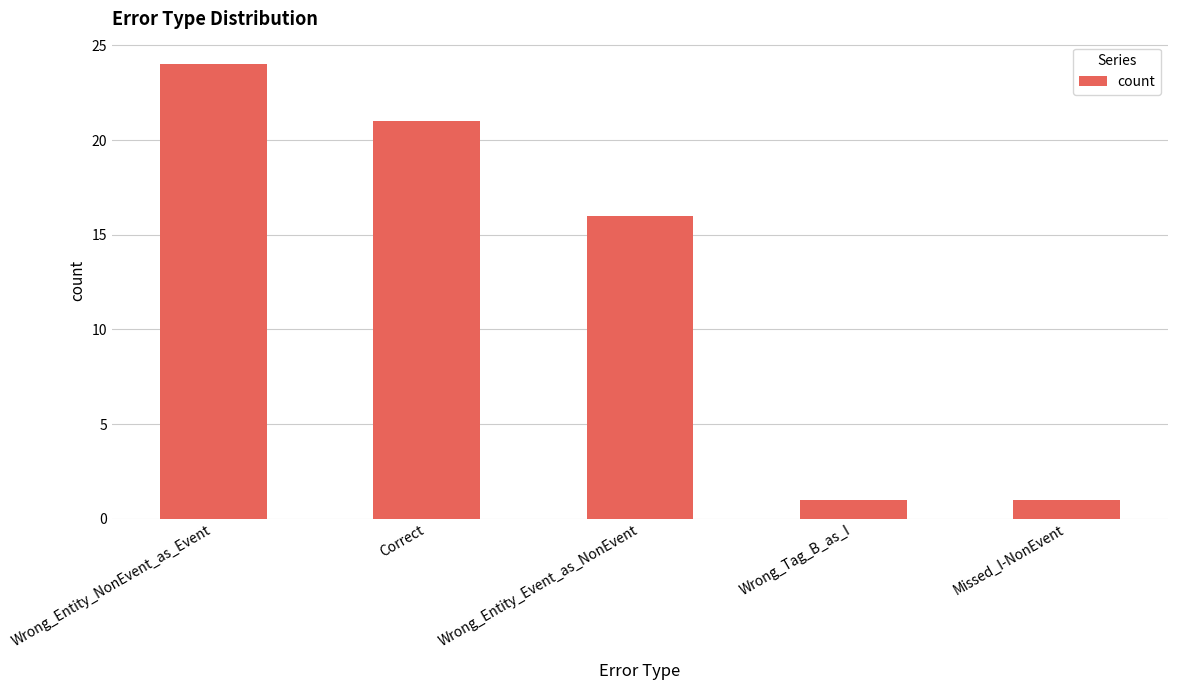

The value at Wrong_Entity_Event_as_NonEvent is 7. True or false?

False